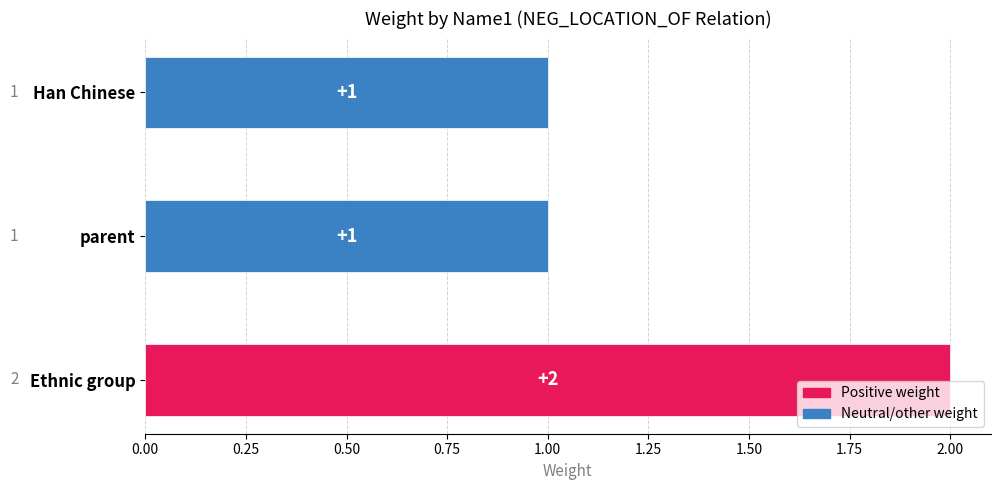

What position from the right is Ethnic group?

3